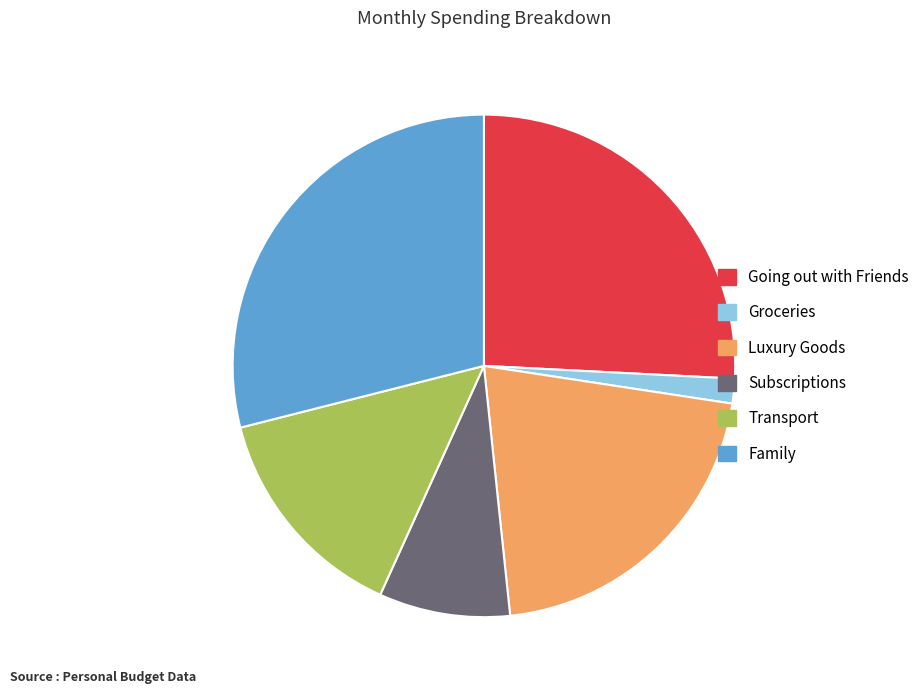

Is it true that Luxury Goods is 29% of the pie?

False